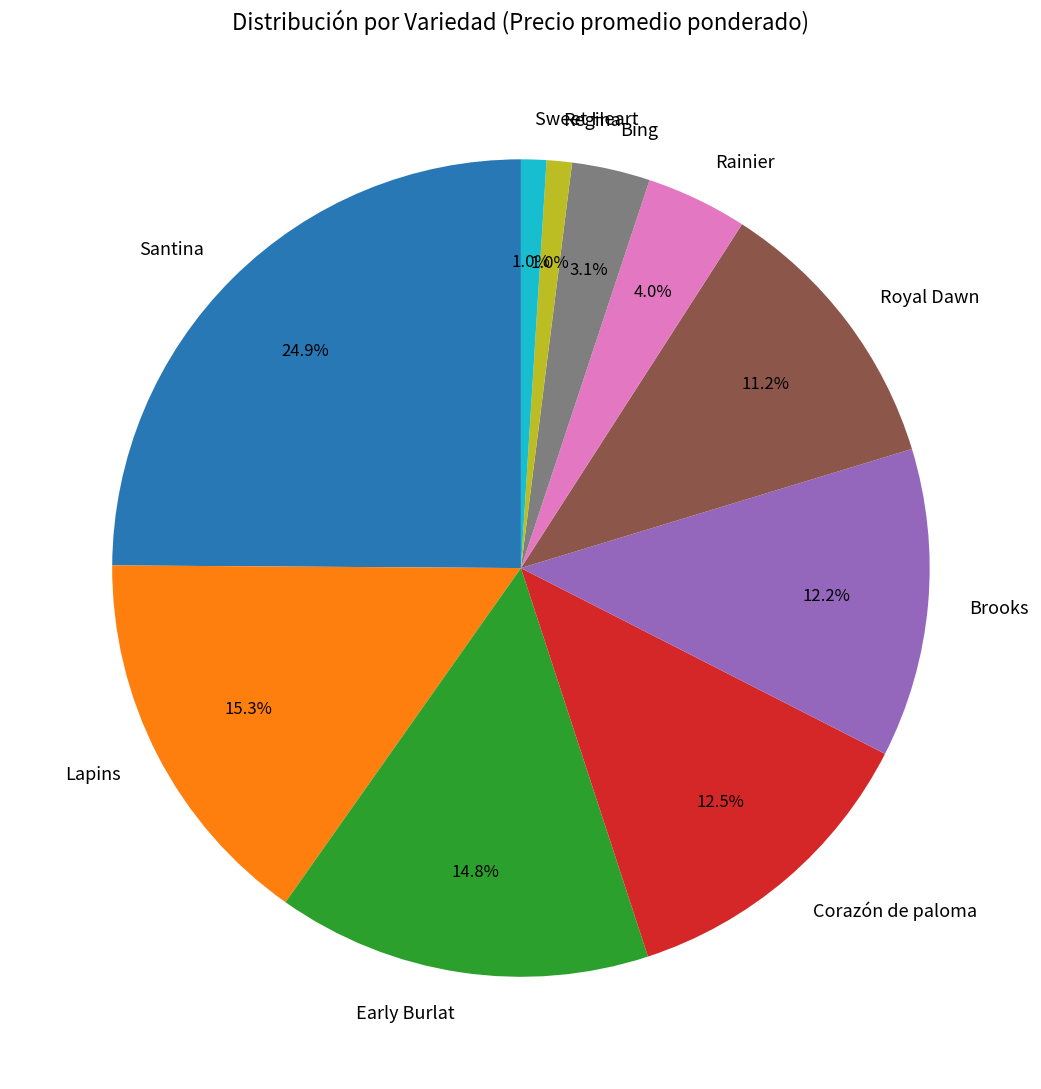

Does any single category account for the majority?

No